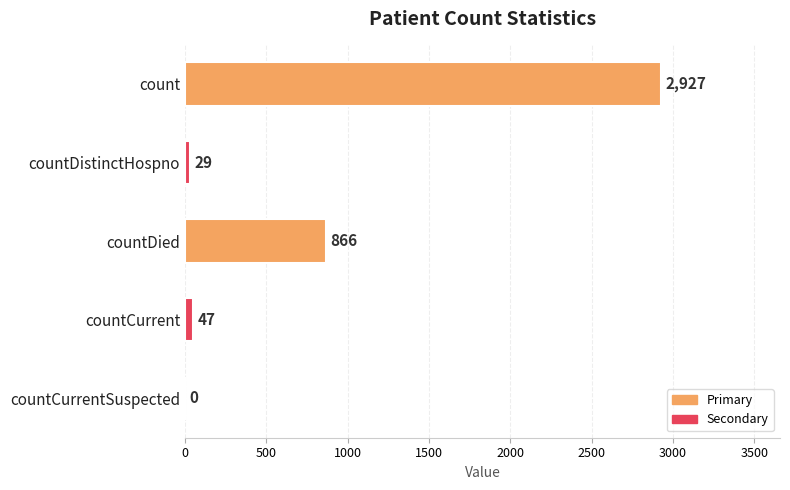

True or false: the data shows 866 at countDied.

True